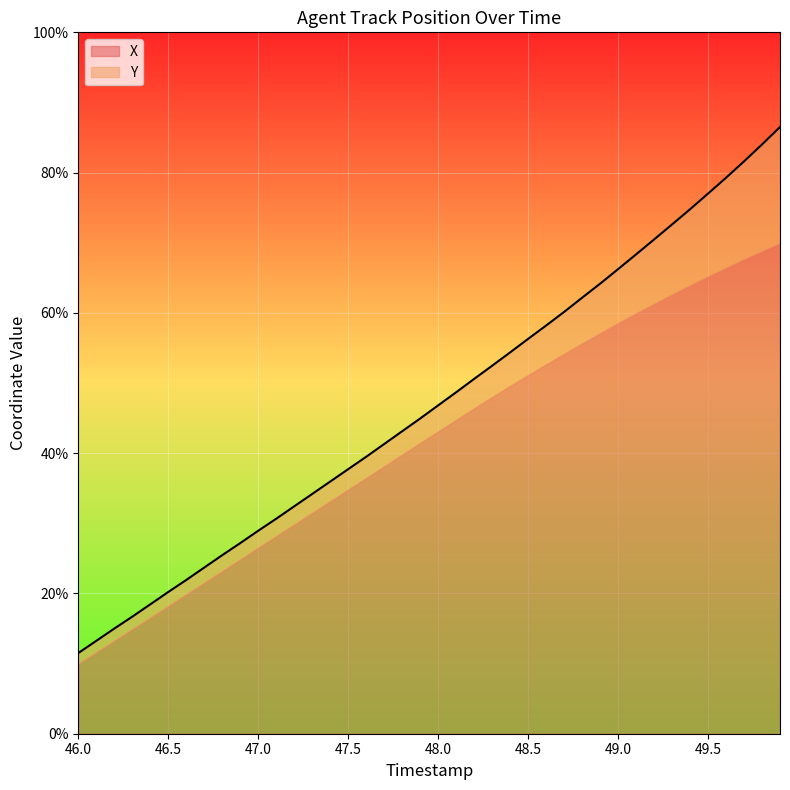

What are all the series names shown in the legend?

X, Y